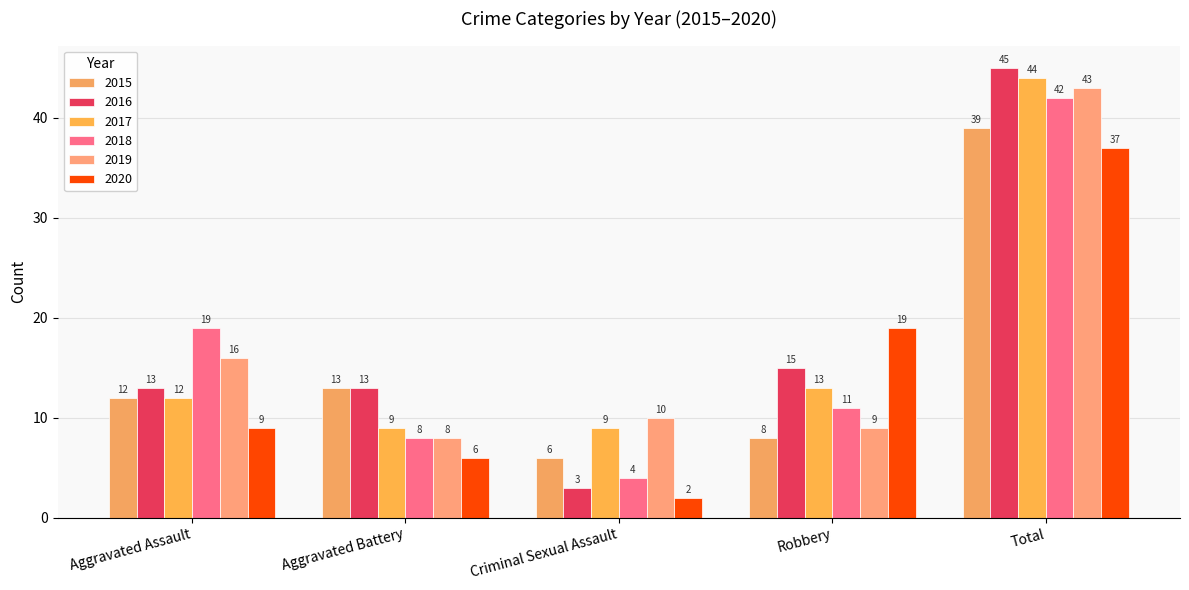

How many bars are there in each group?

6